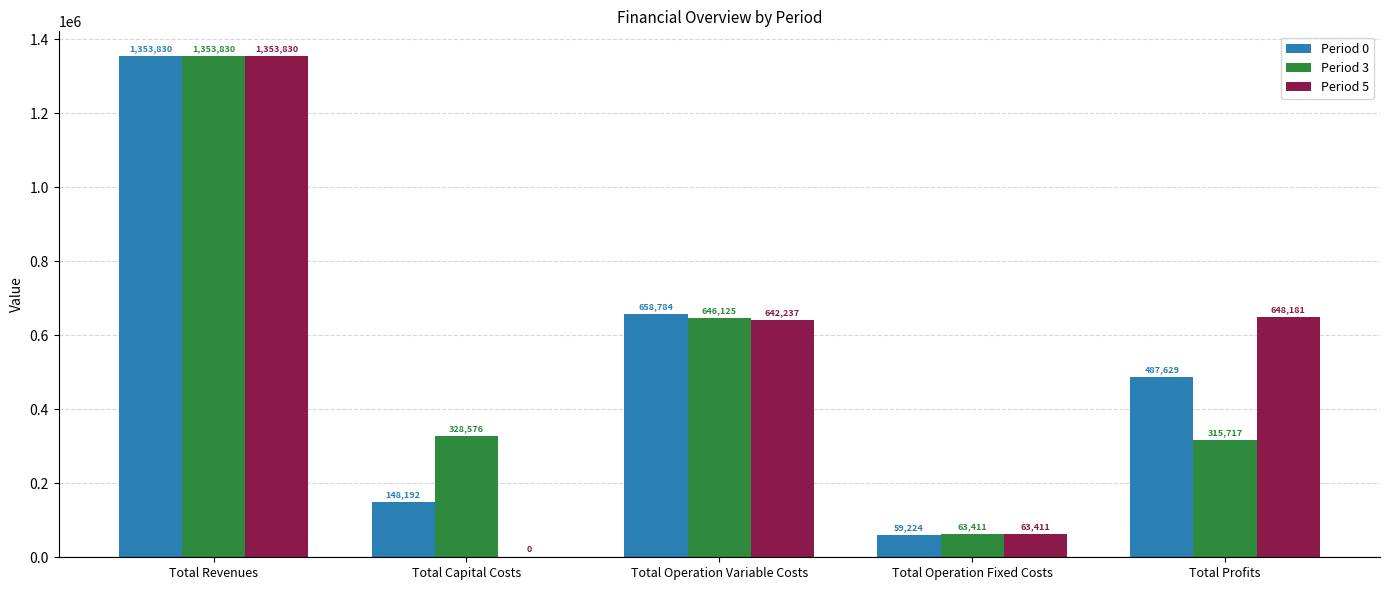

What is the difference between the Period 5 values at Total Operation Fixed Costs and Total Profits?

584770.2